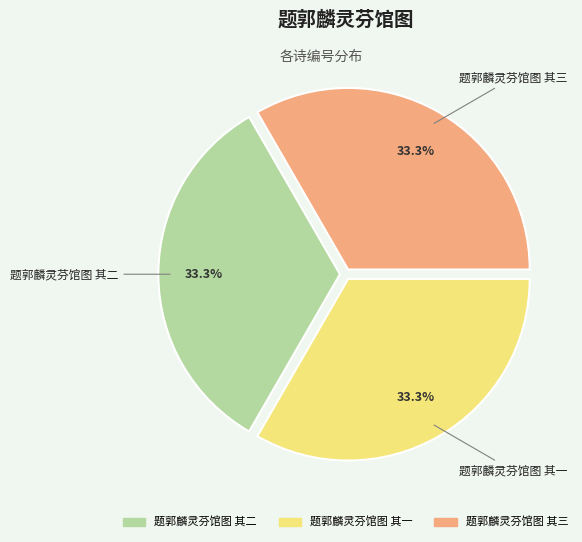

Does any single category account for the majority?

No